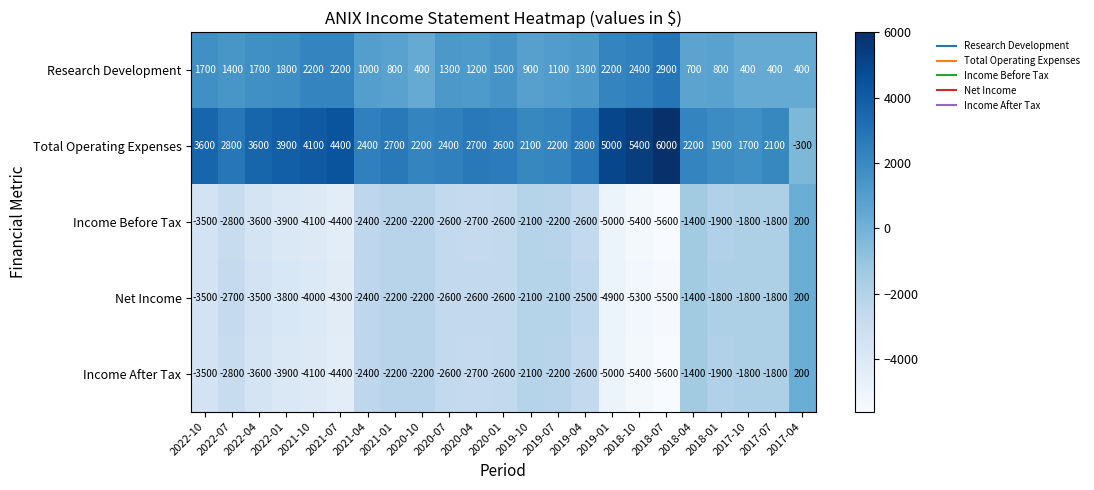

What is the minimum value for Income Before Tax?

-5600